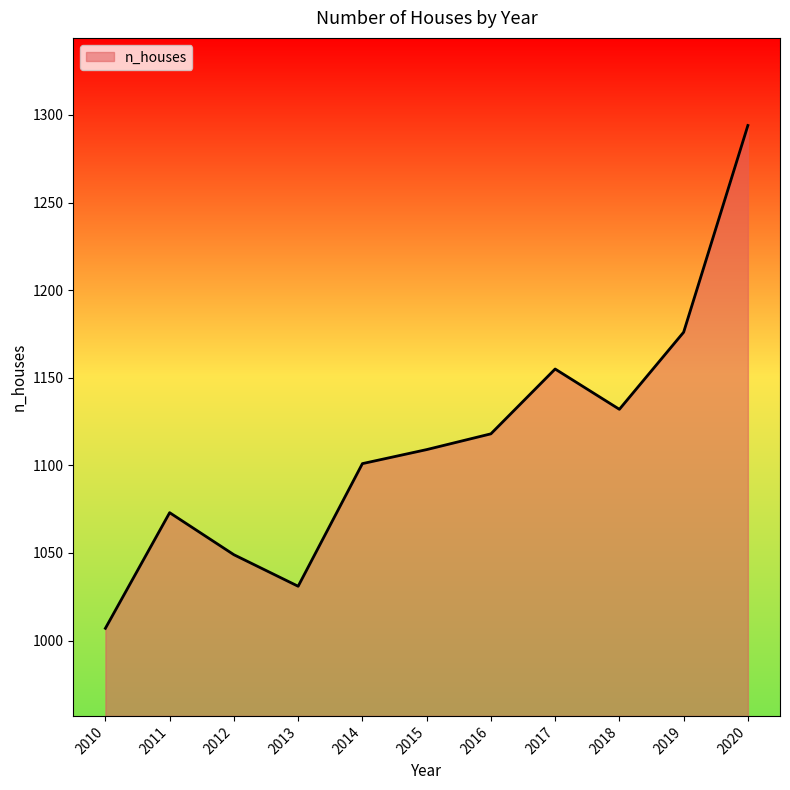

Where is the data nearest to the value 1150?

2017